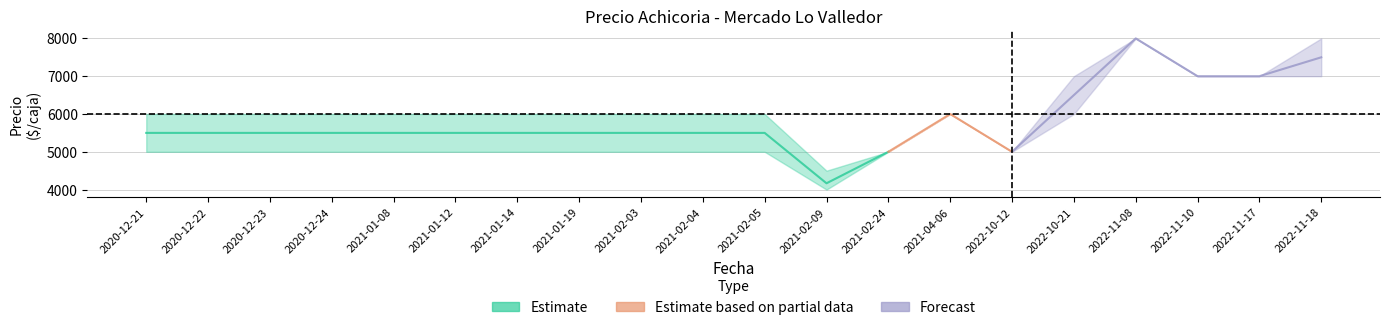

How many data points in Precio promedio ponderado are above 5500?

6